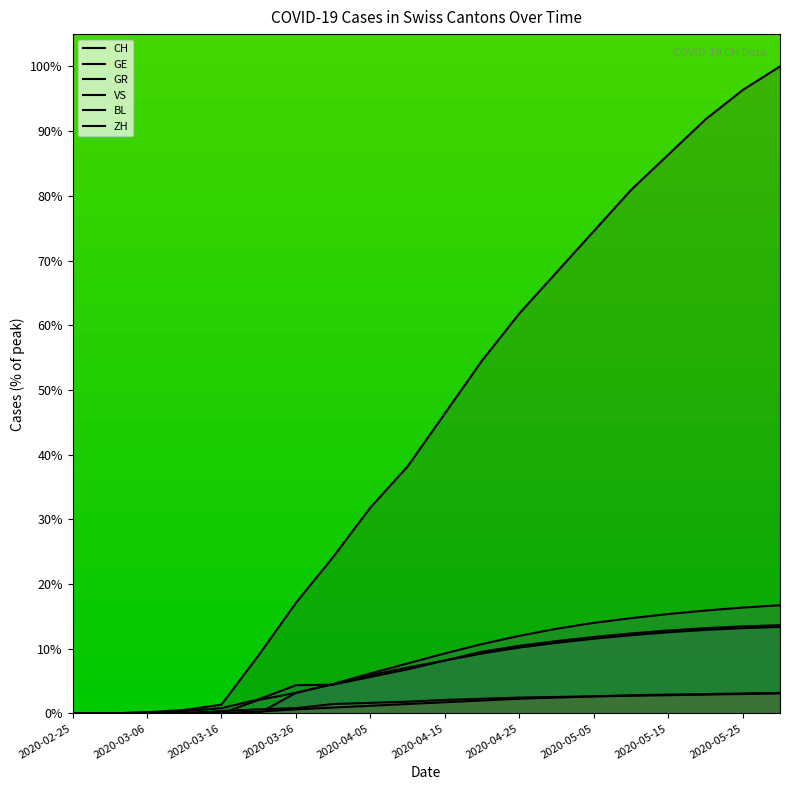

Does the chart display data point markers on the line(s)?

No